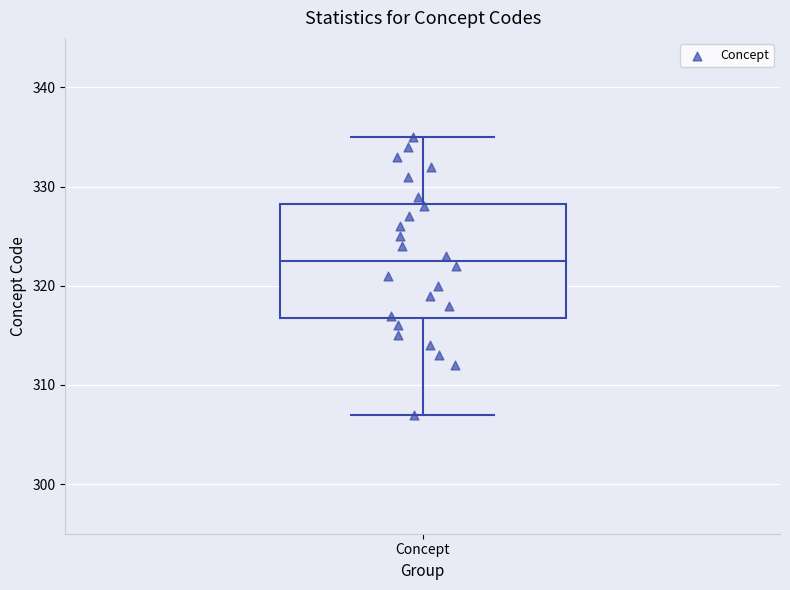

Read this box plot against the y-axis: the position of the median line, the range covered by the box, and the ends of both whiskers. The values are not printed on the chart, so give them approximately, as read against the axis.

median 323, box 317 to 328, whiskers 307 to 335